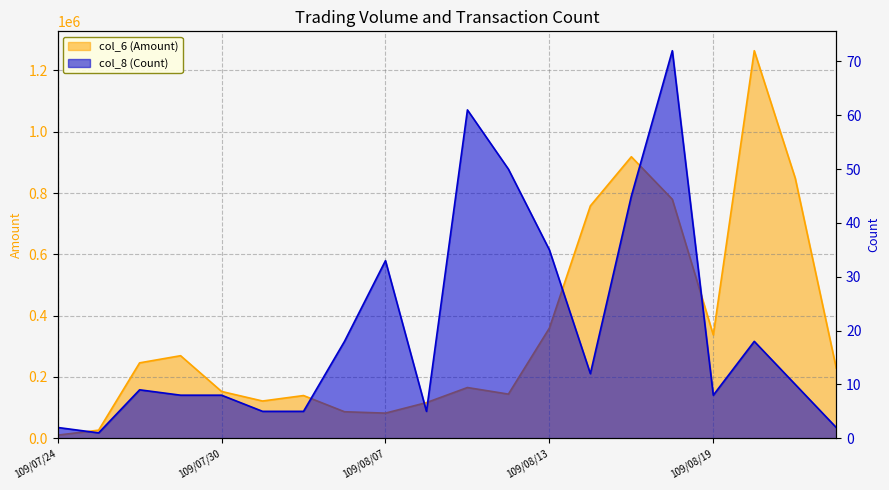

How many lines are shown in the chart?

2